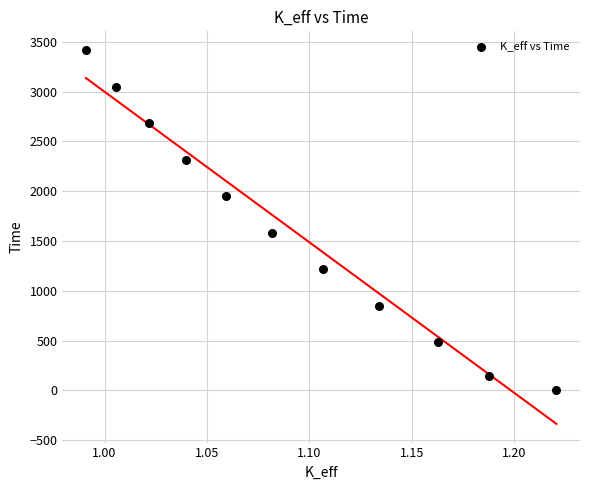

What is the average X value?

1.1